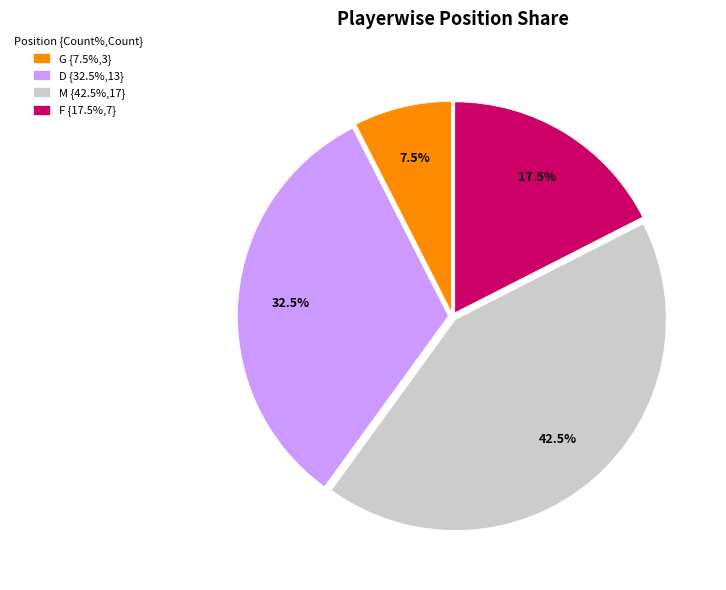

How many segments does this pie chart have?

4